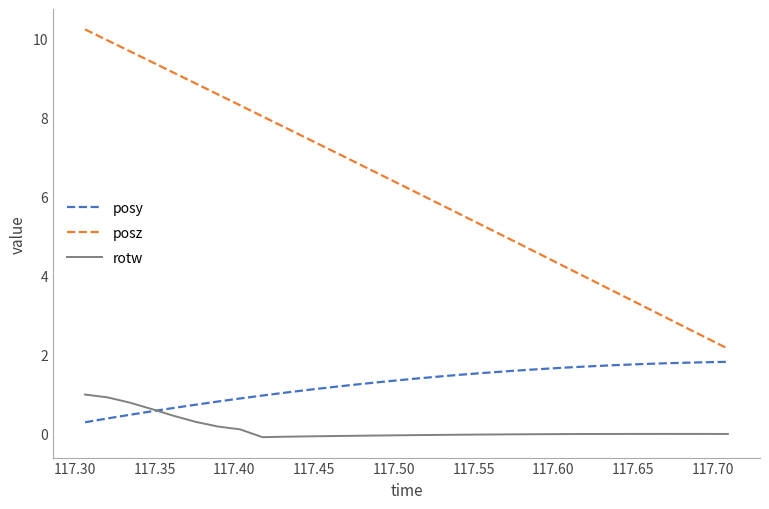

Which series has the widest spread of values?

posz